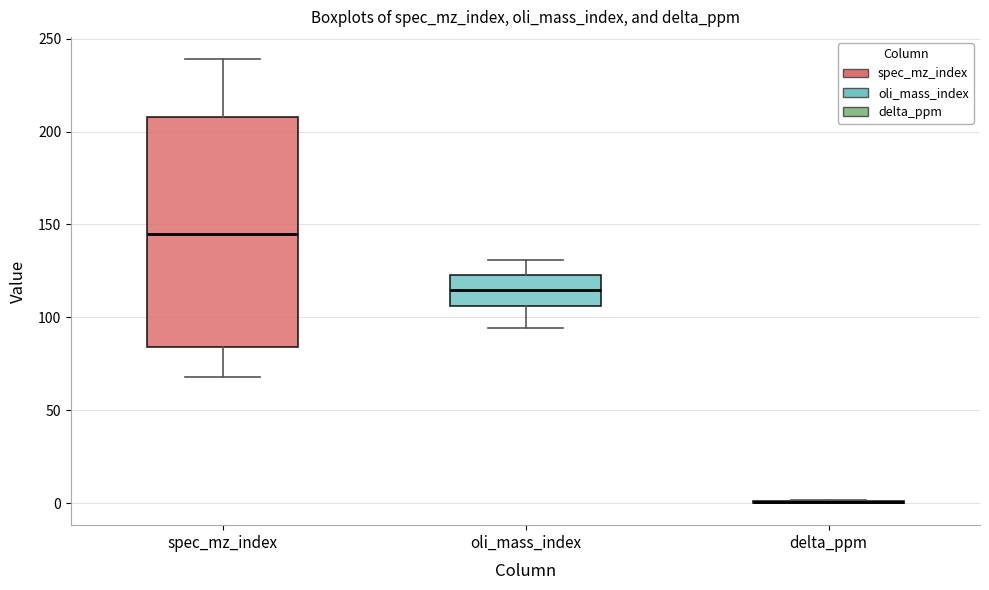

Where is the upper edge of the box for oli_mass_index on the y-axis? The values are not printed on the chart, so give them approximately, as read against the axis.

125